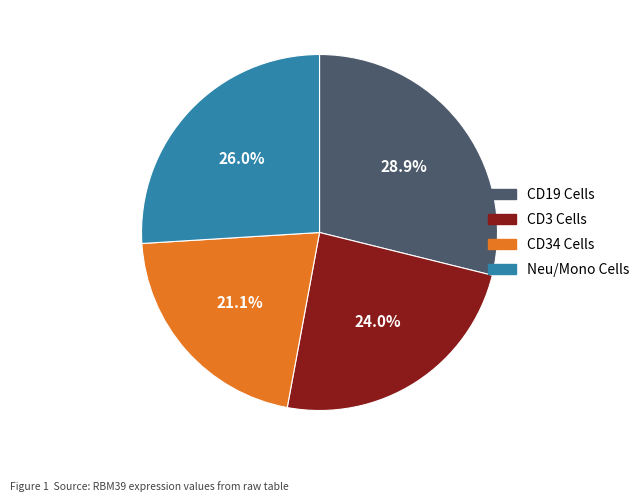

Is there a majority slice in this chart?

No